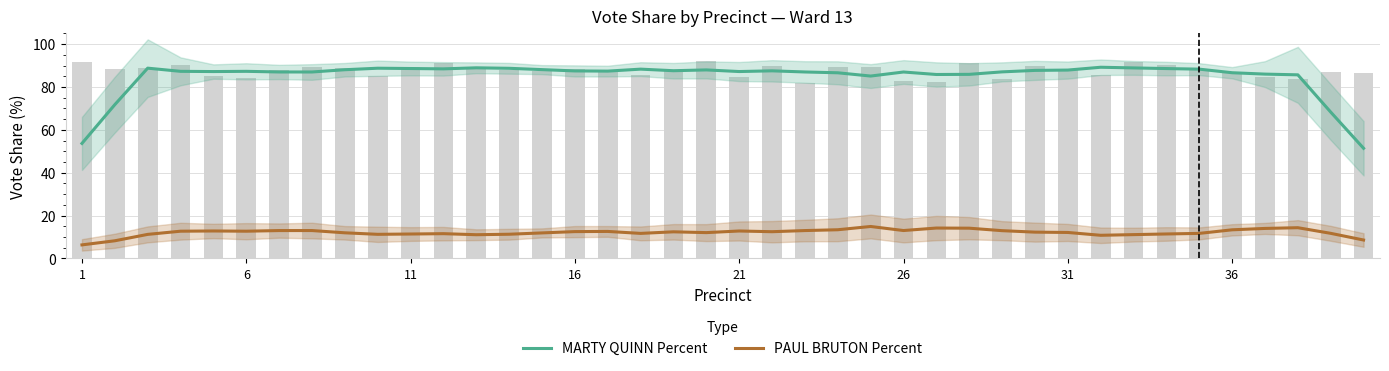

At which label does PAUL BRUTON Percent reach its minimum?

1